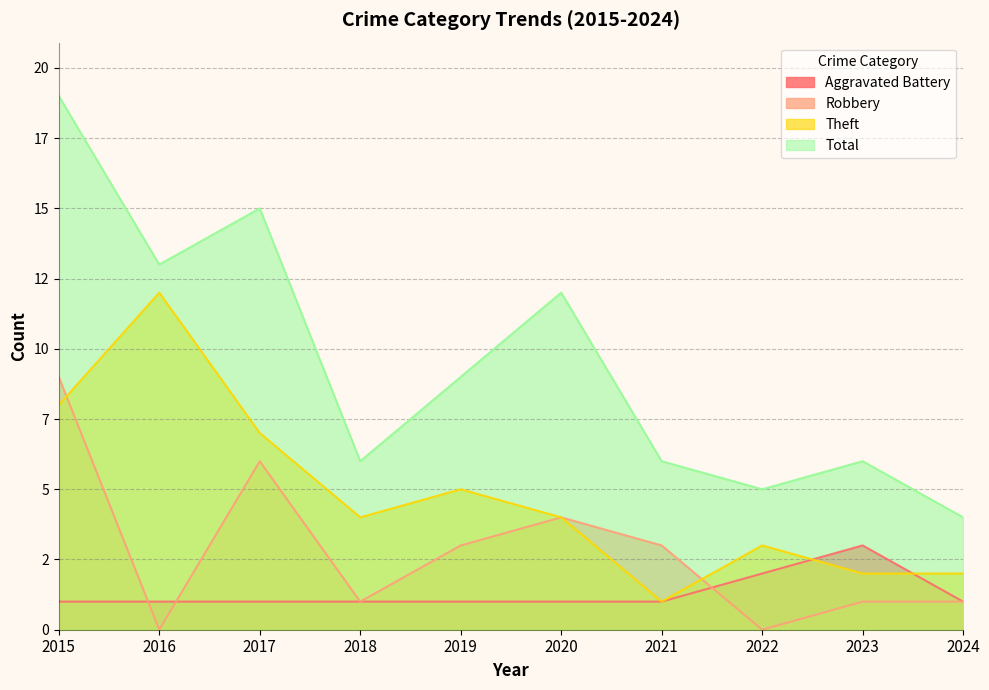

What is the difference between the maximum and minimum values in the Theft series?

11